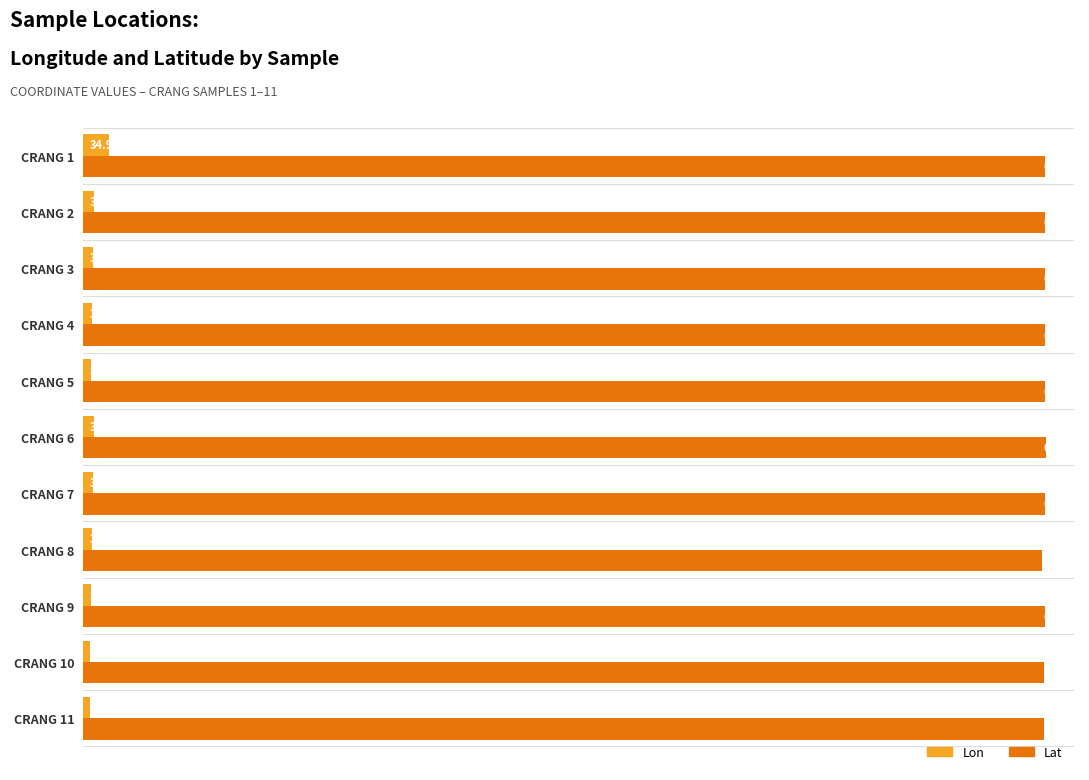

Which series has the largest total across all categories?

Lat